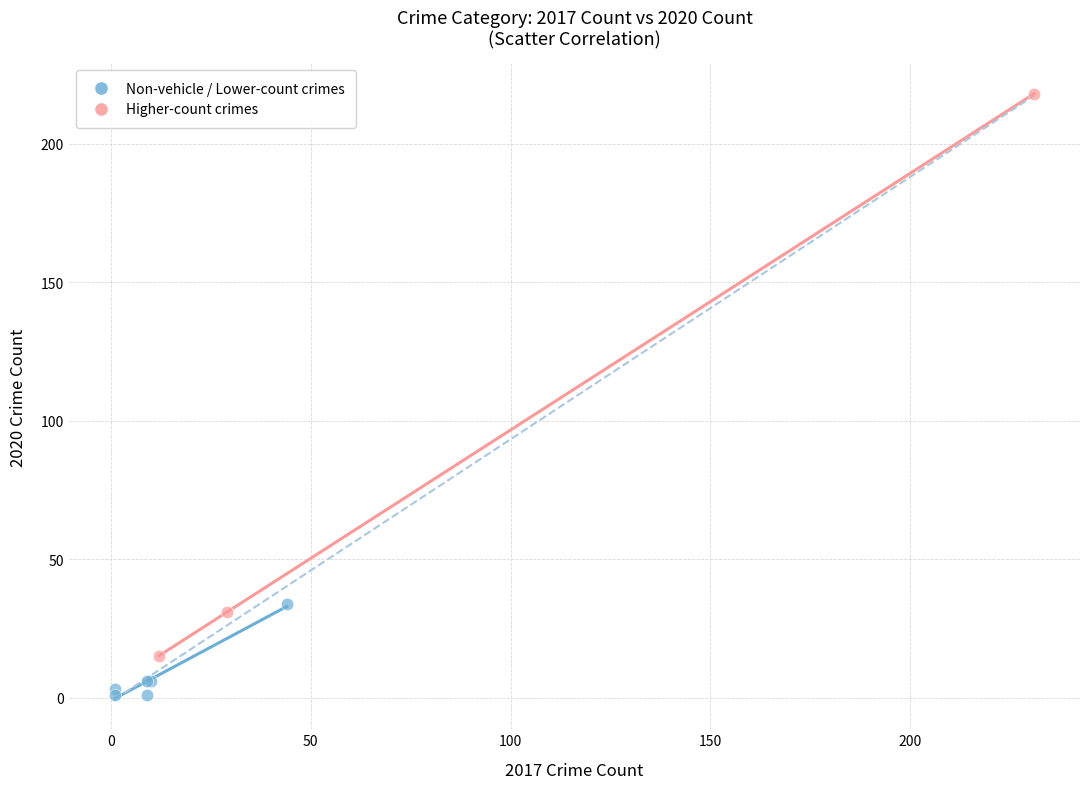

Which series reaches the maximum Y coordinate?

Higher-count crimes